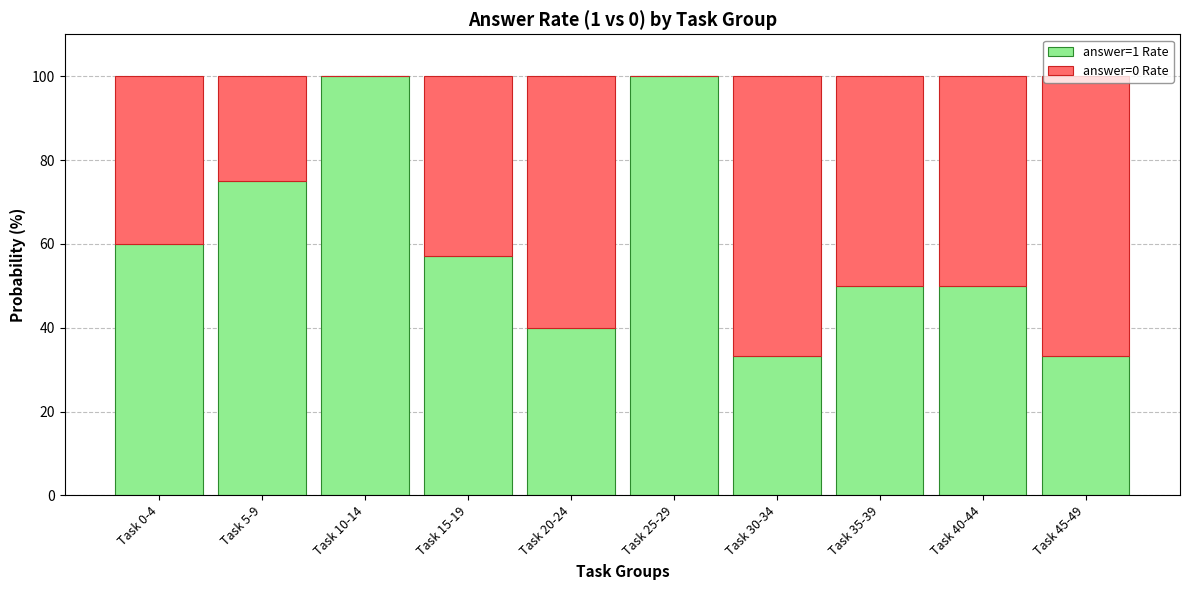

What is the sum of all answer=1 Rate values?

598.7